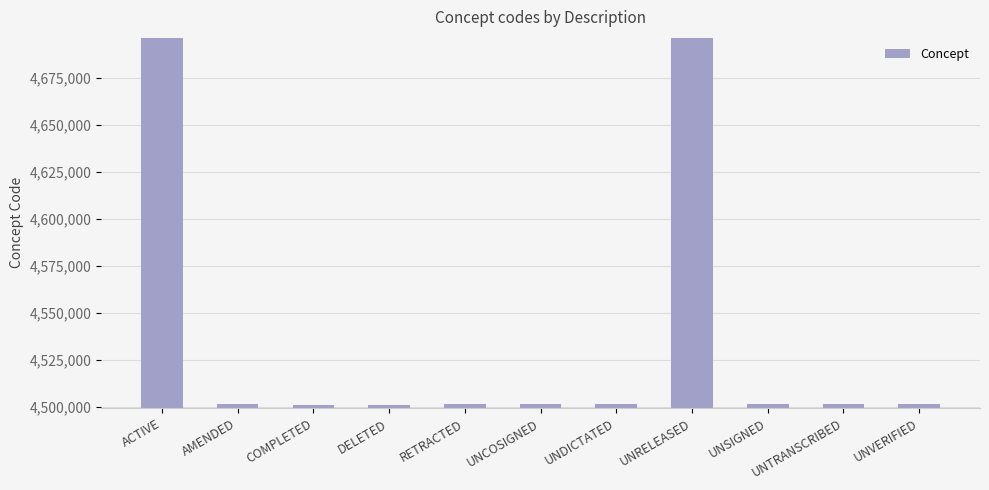

What is the change in value from UNCOSIGNED to UNTRANSCRIBED?

+3